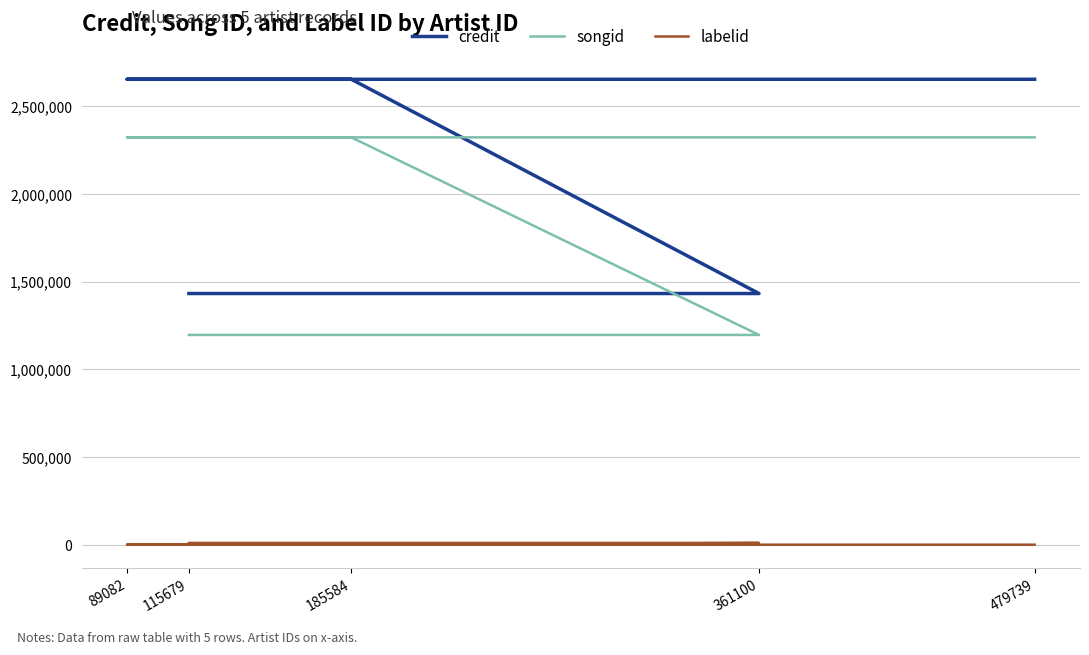

What is the difference between the second highest and minimum values in the labelid series?

9948